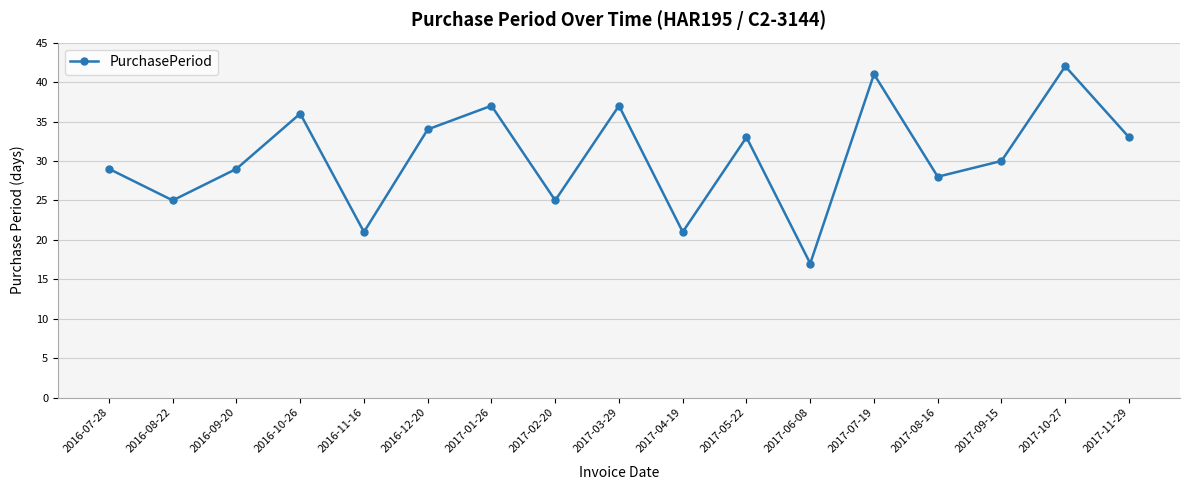

Where is the first local minimum?

2016-08-22